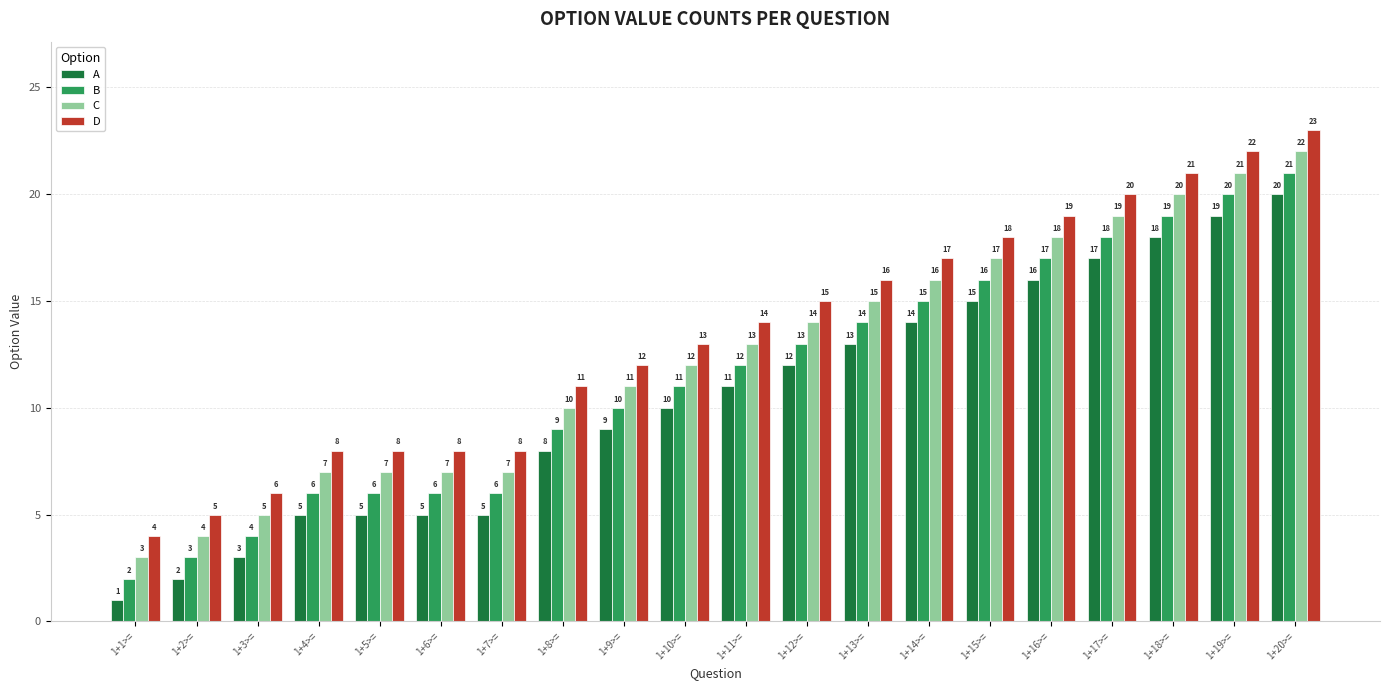

The D series shows 14 at 1+18>=. True or false?

False